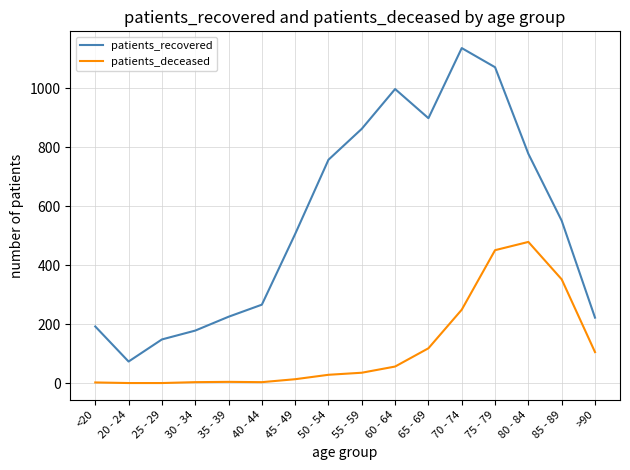

Rank the series at 40 - 44 from highest to lowest value.

patients_recovered, patients_deceased